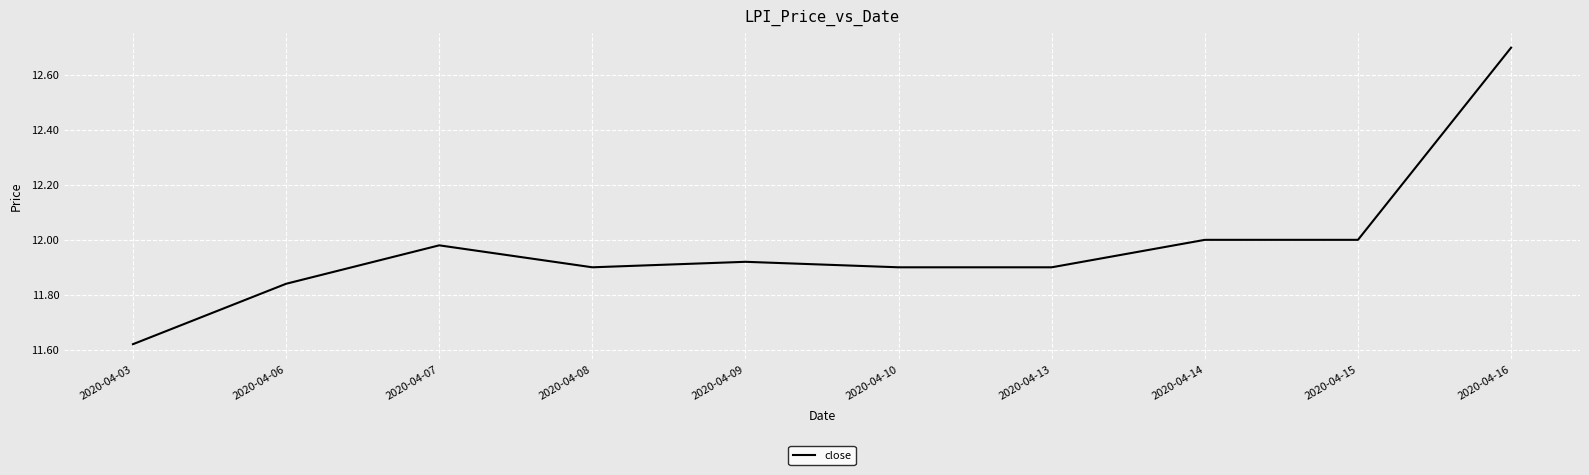

Is it true that the value at 2020-04-14 is 21.6?

False